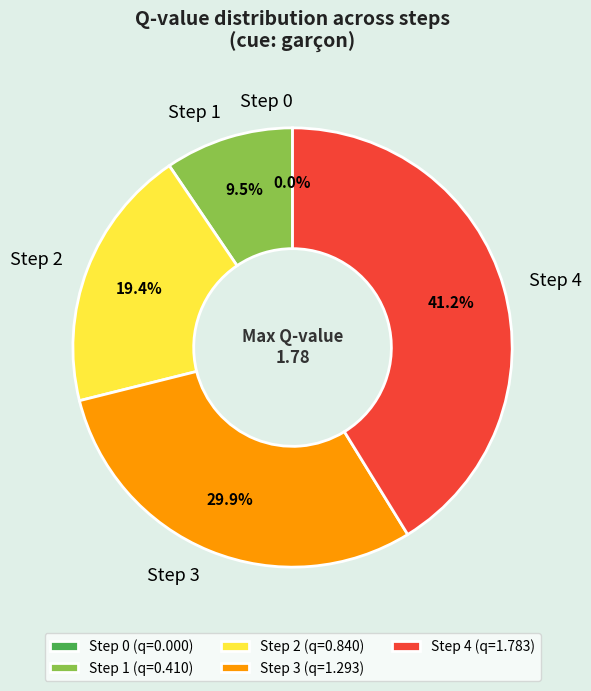

How many slices are in this pie chart?

5